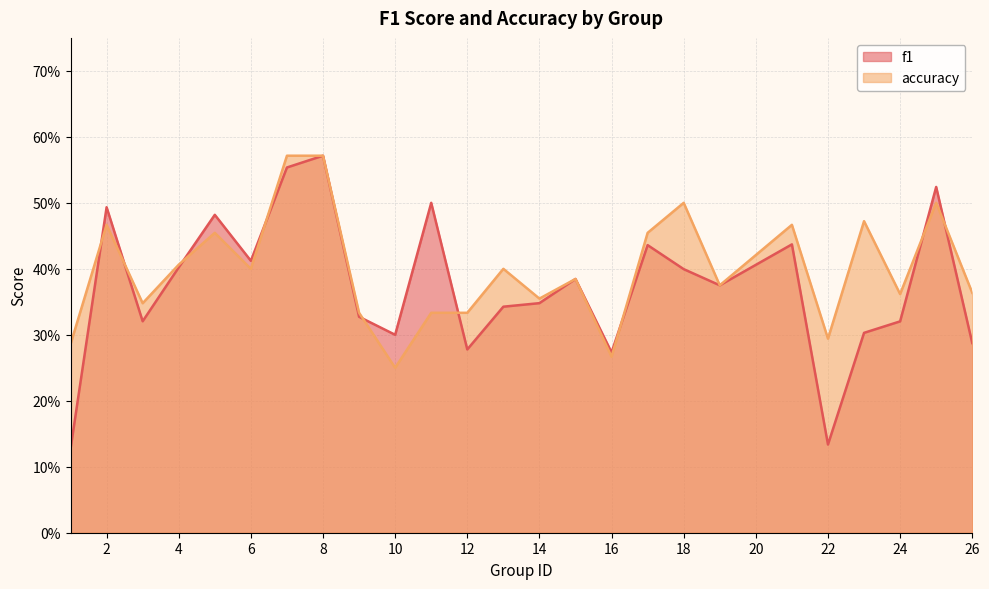

In accuracy, how many points are lower than both neighbors (excluding endpoints)?

8